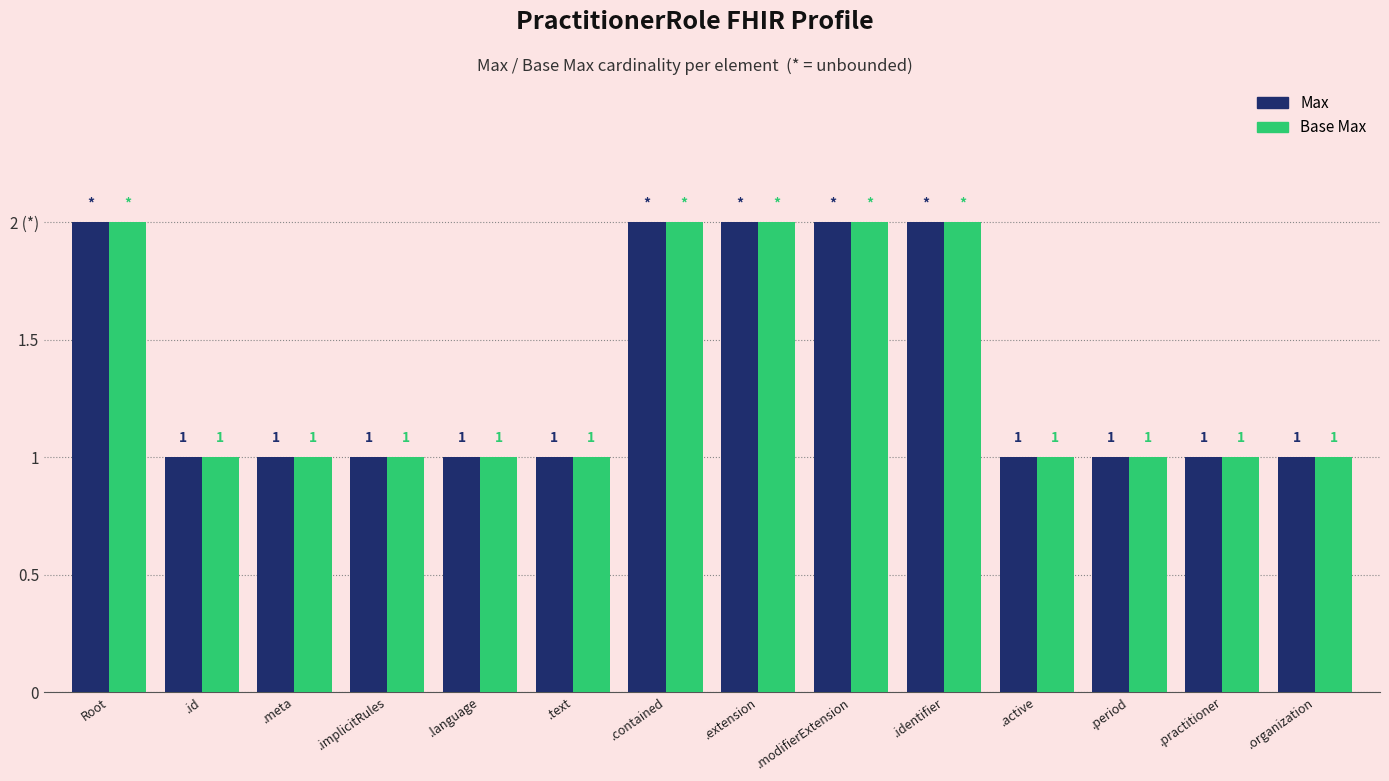

At which category does the chart reach its peak across all series?

Root